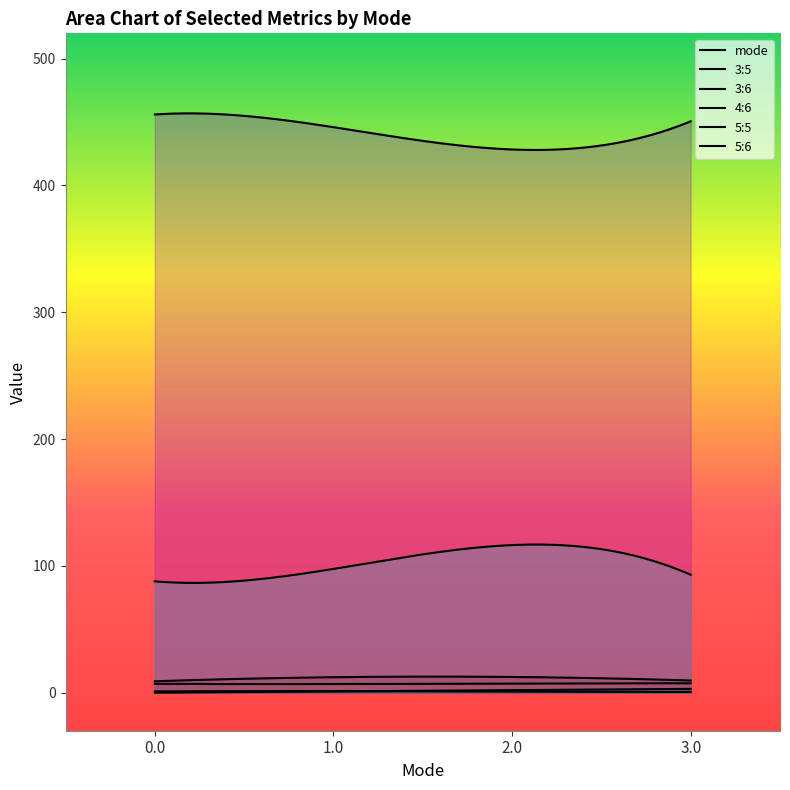

What is the difference between the 5:6 values at 2.0 and 0.0?

28.6